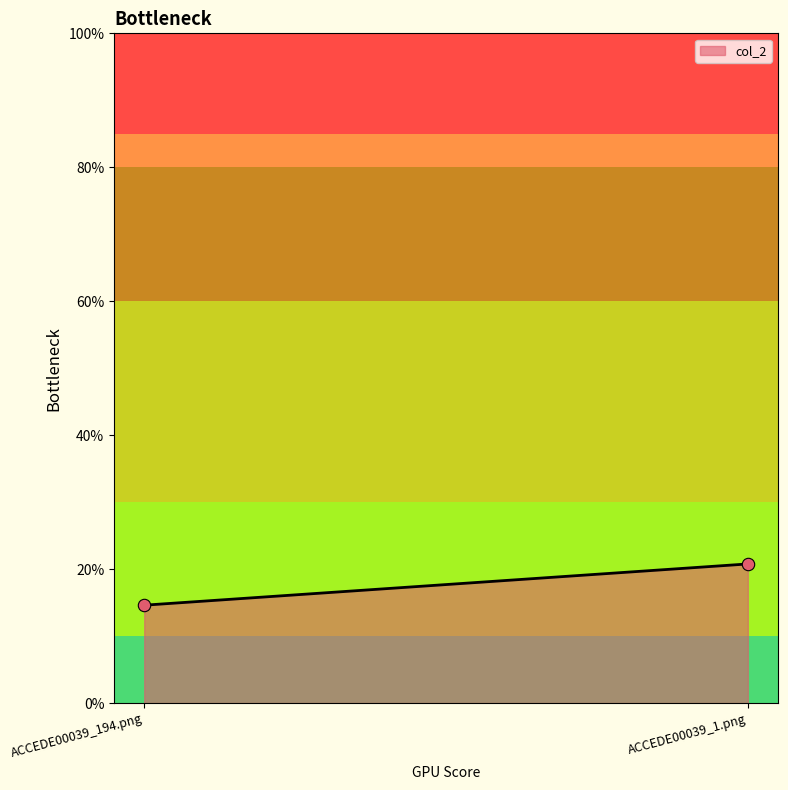

Does the chart have visible grid lines?

No